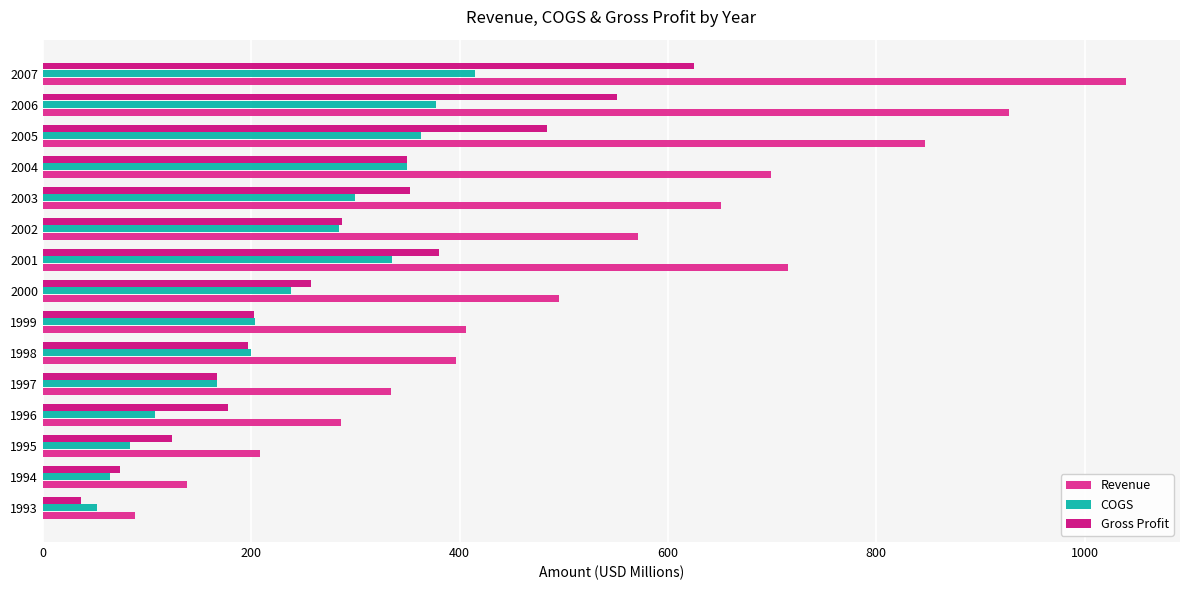

Rank the series by their average value, from lowest to highest.

COGS, Gross Profit, Revenue